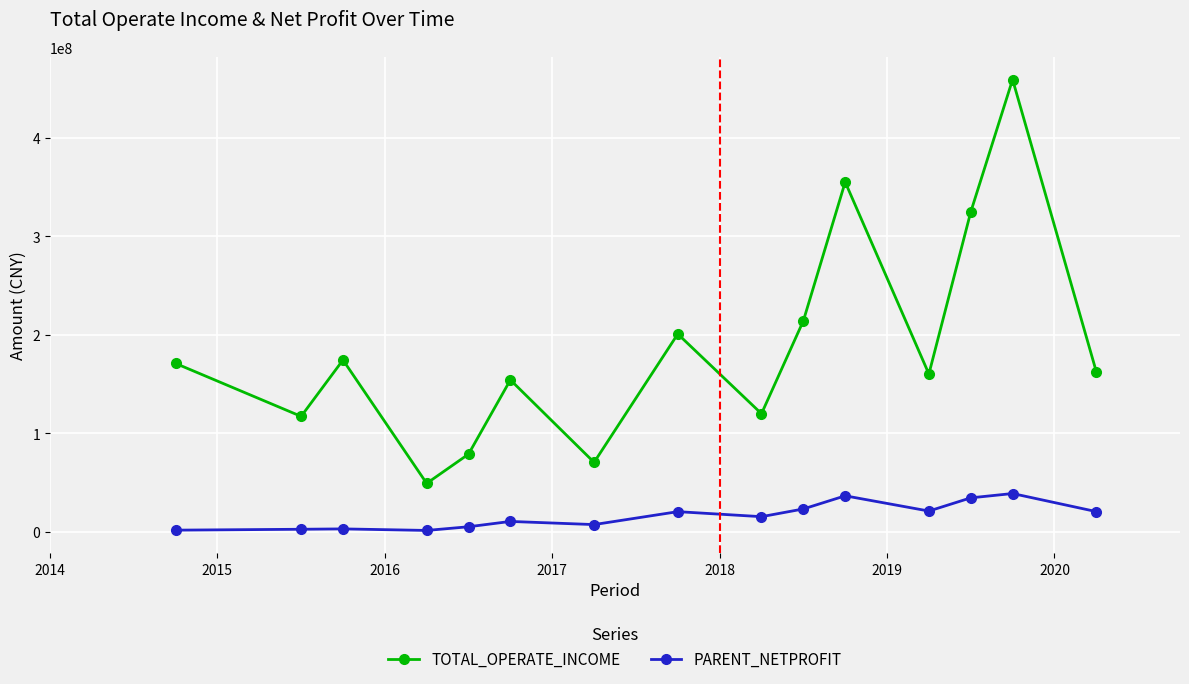

What is the greatest value displayed?

459390158.8